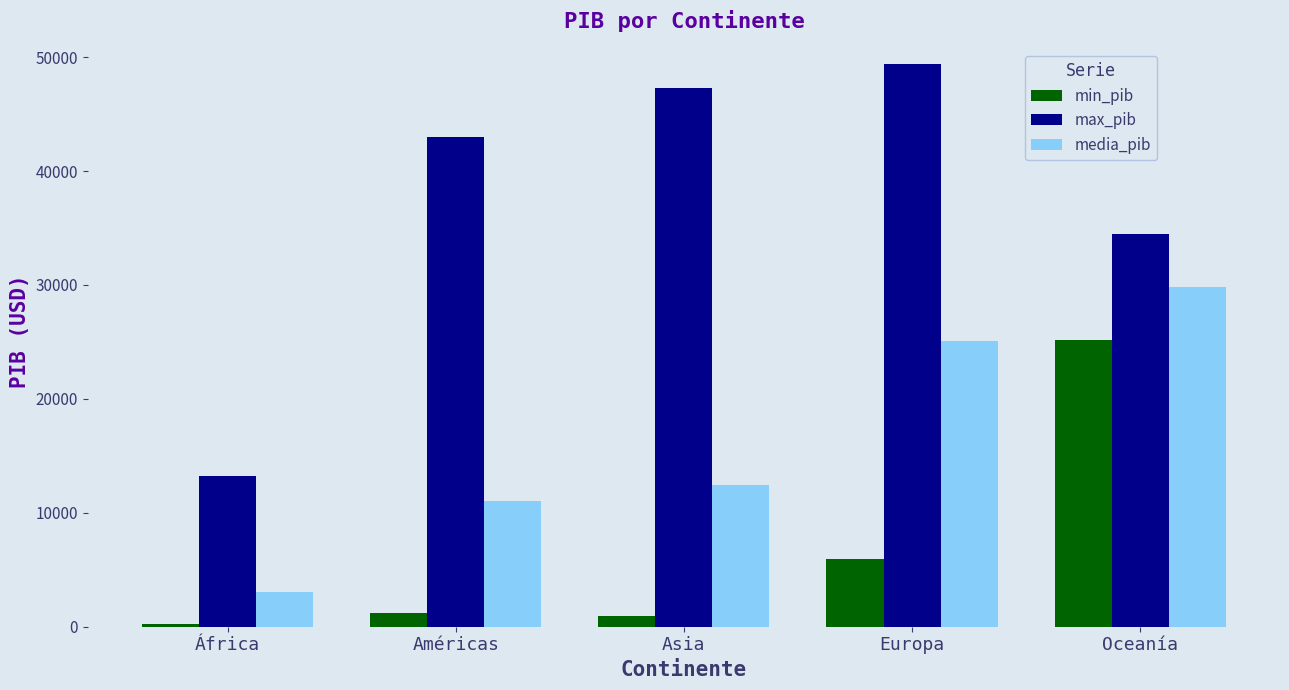

What are all the series names shown in the legend?

min_pib, max_pib, media_pib